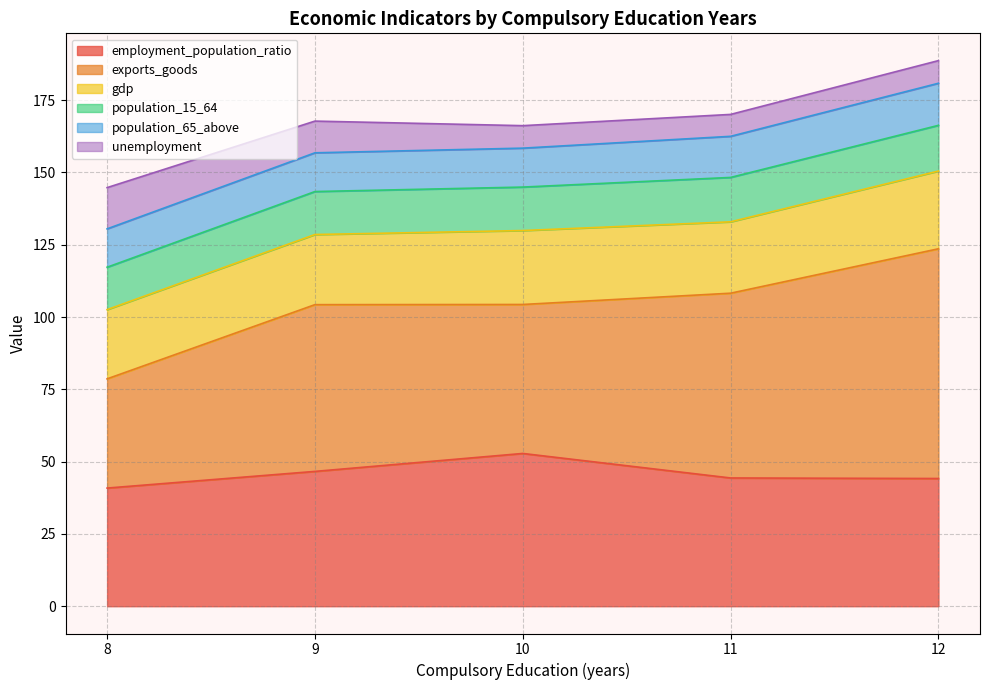

What is the minimum value for employment_population_ratio?

40.9